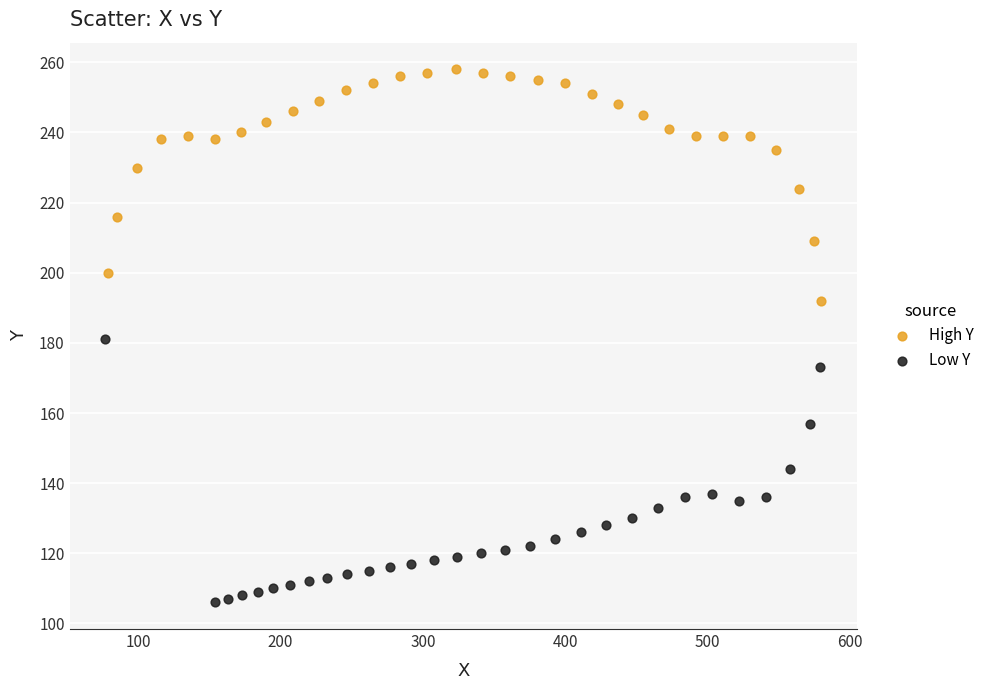

Which series reaches the maximum Y coordinate?

High Y